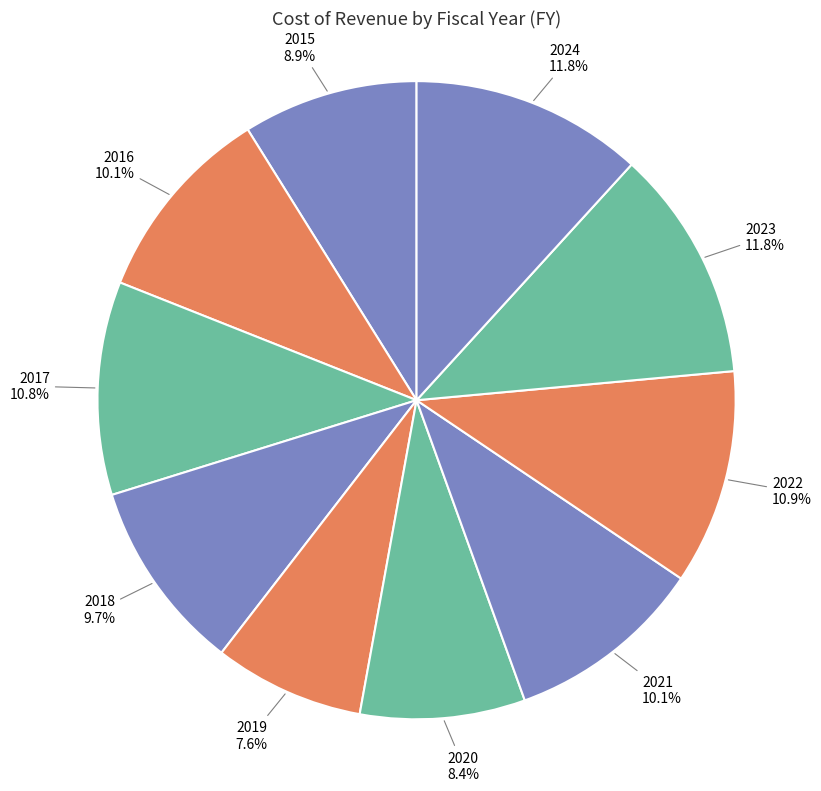

True or false: 2019 accounts for 8% of the total.

True